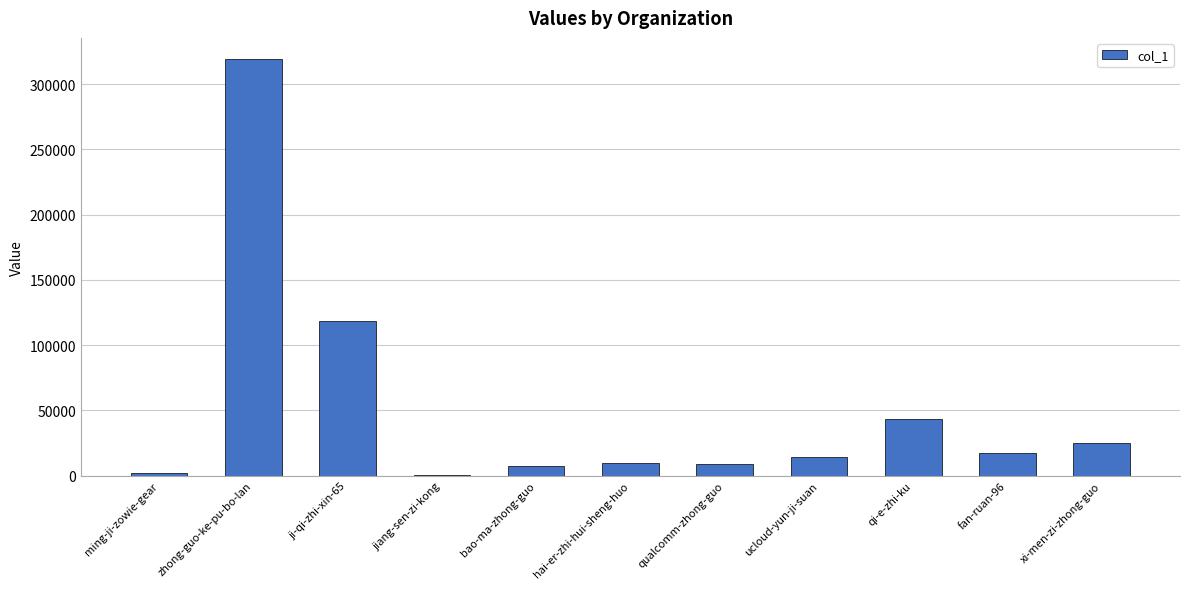

Is it true that the value at fan-ruan-96 is 17298?

True